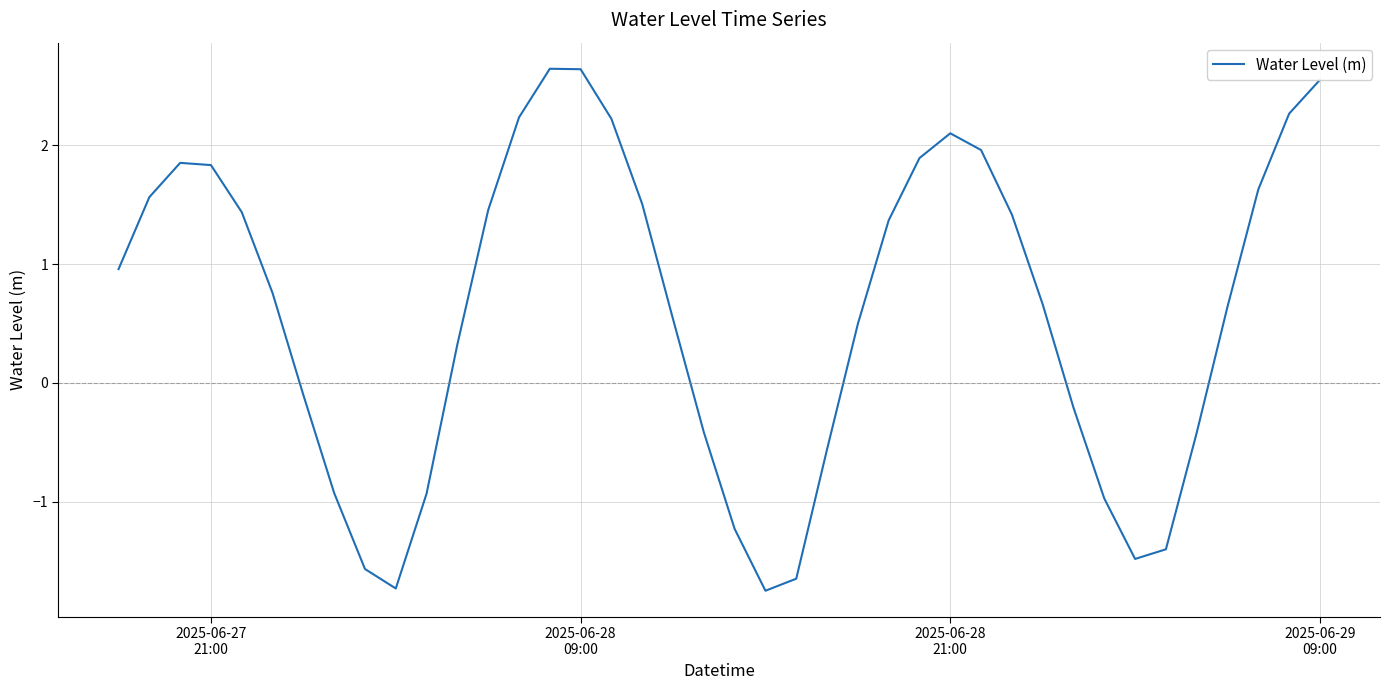

What is the greatest value displayed?

2.6